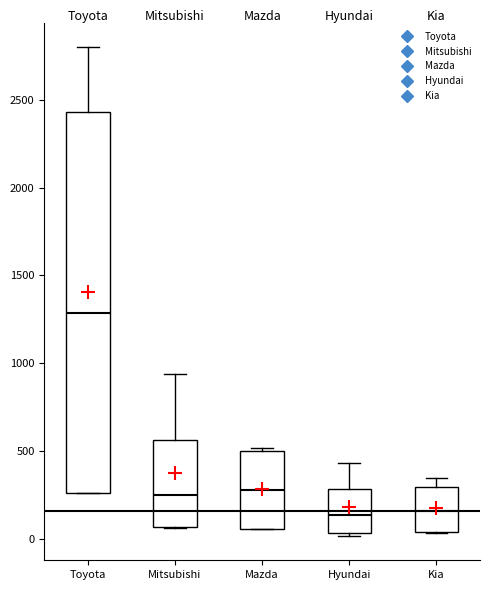

Reading left to right, transcribe this box plot: for each box, give where its median line is, the range the box spans, and where its two whiskers end, as read against the y-axis. The values are not printed on the chart, so give them approximately, as read against the axis.

Toyota: median 1300, box 250 to 2450, whiskers 250 to 2800
Mitsubishi: median 250, box 50 to 550, whiskers 50 to 950
Mazda: median 300, box 50 to 500, whiskers 50 to 500 (just above the box's upper edge)
Hyundai: median 150, box 50 to 300, whiskers 0 to 450
Kia: median 150, box 50 to 300, whiskers 50 to 350